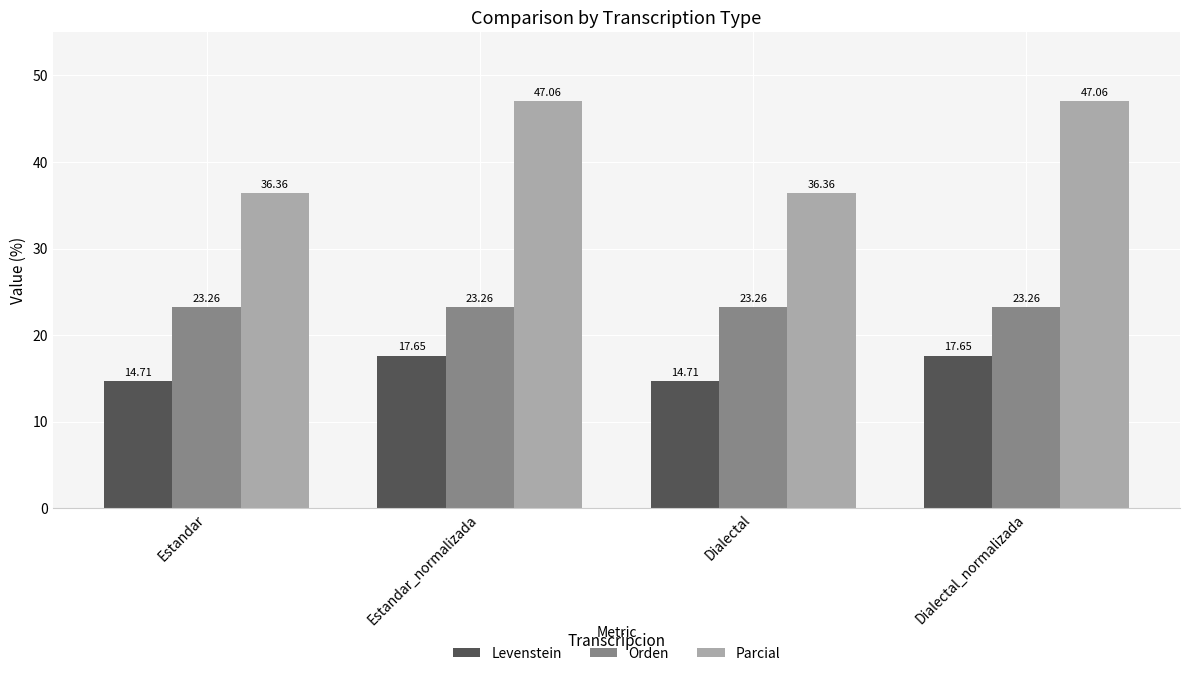

What is the difference between the highest and lowest values at Estandar?

21.7